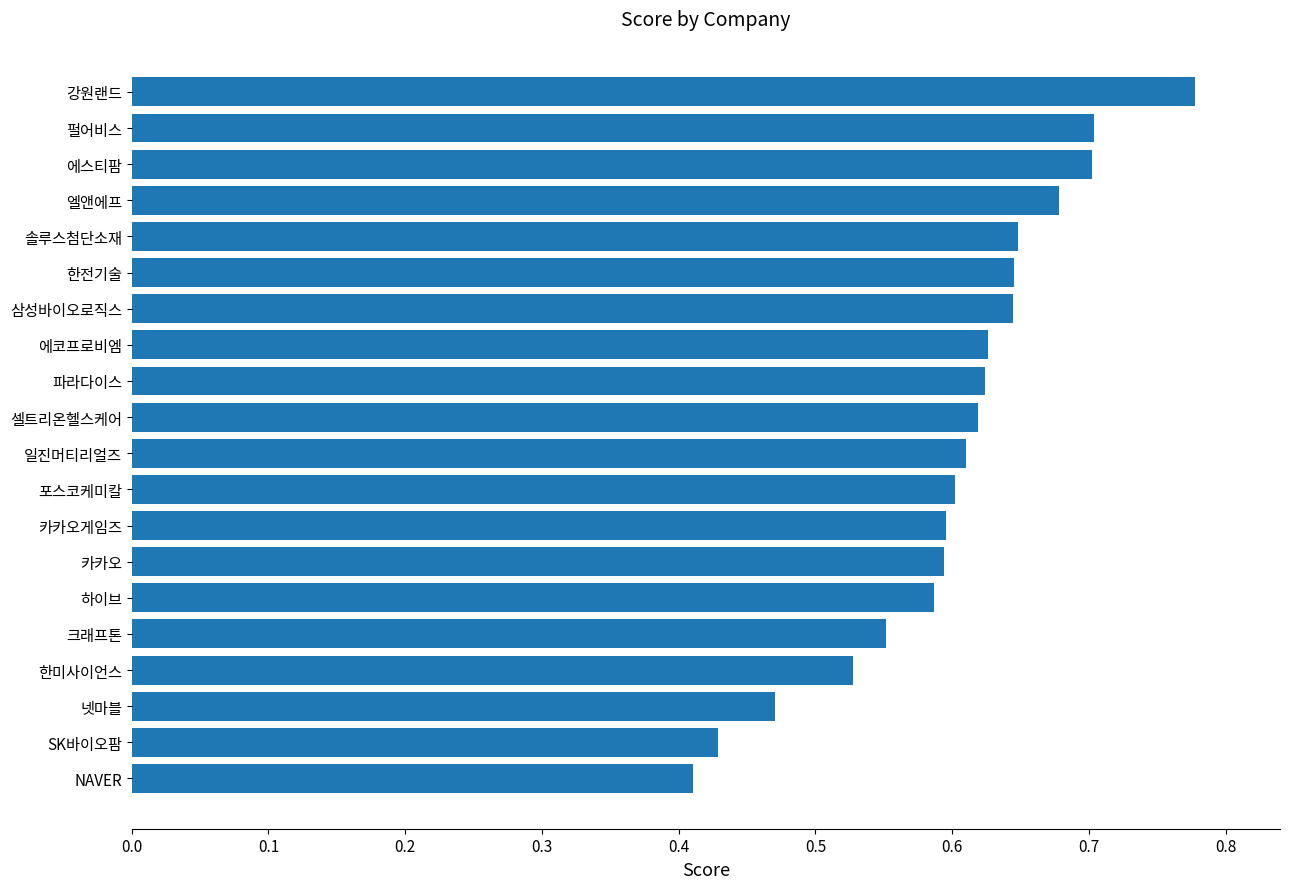

What is the difference between the second highest and minimum values?

0.3